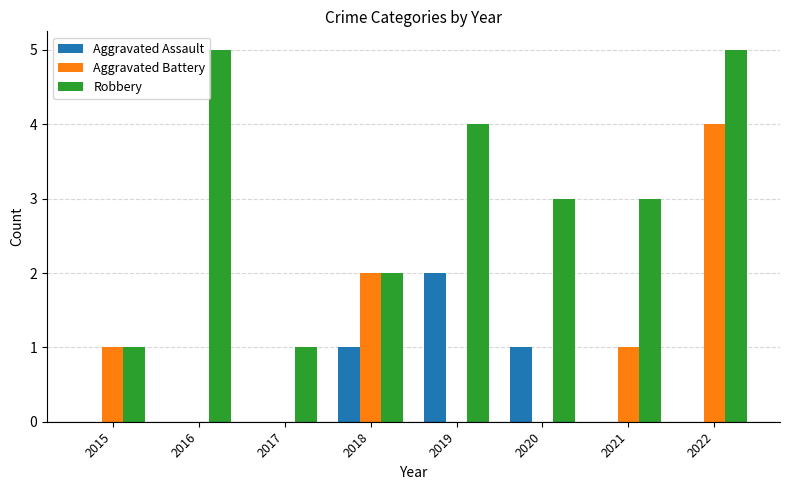

What is the maximum value for Aggravated Battery?

4